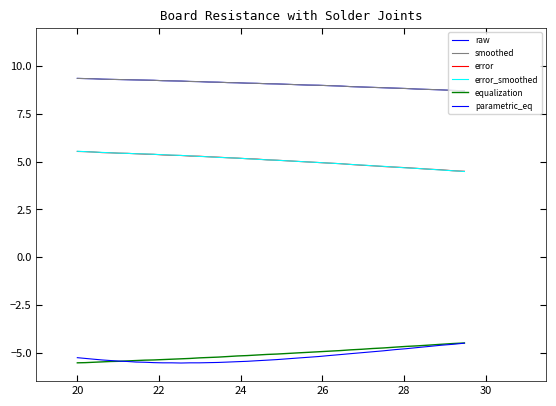

What is the smallest value displayed?

-5.5